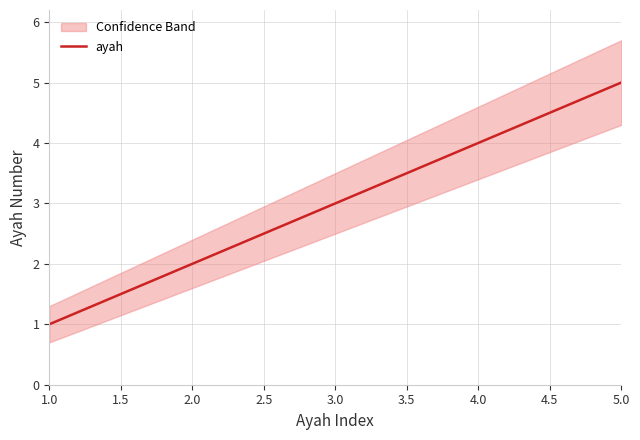

Which category has the highest value in the ayah series?

5.0